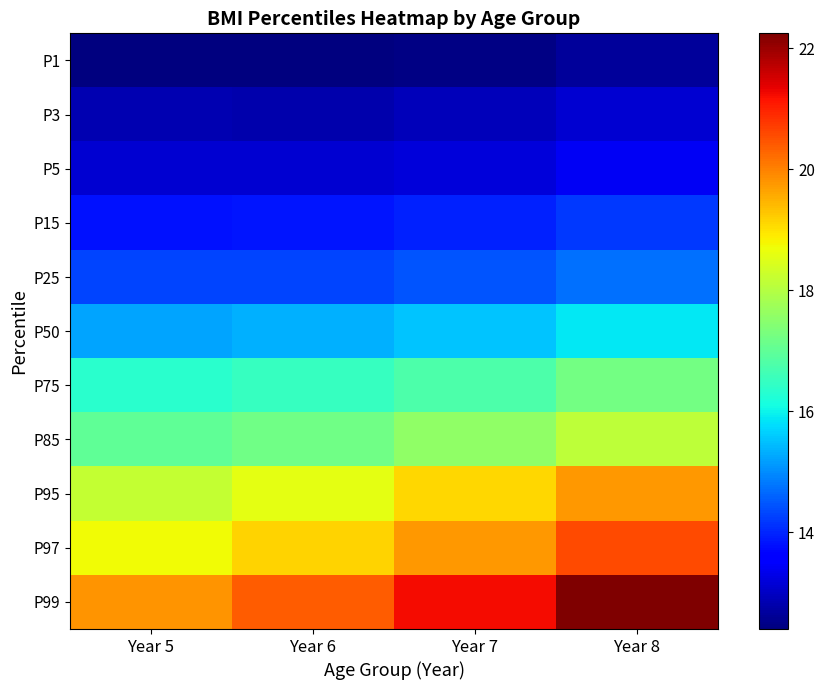

What is the total value across all series at Year 8?

181.9